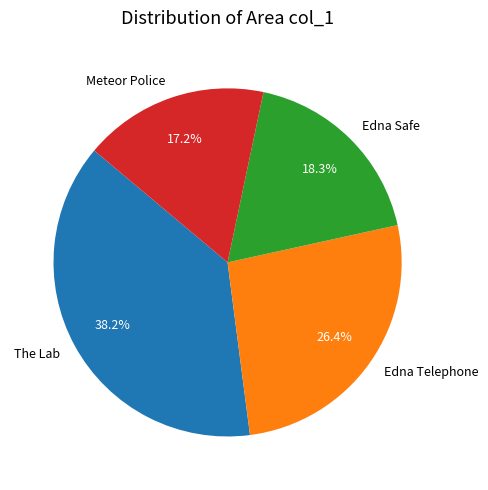

How many slices are in this pie chart?

4